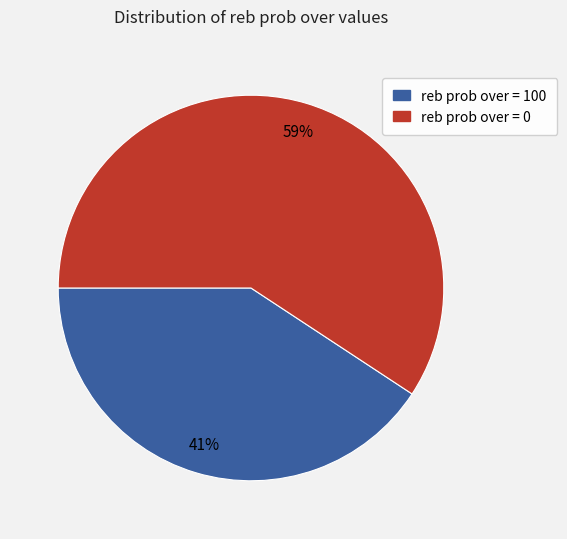

Count the number of slices in the pie.

2